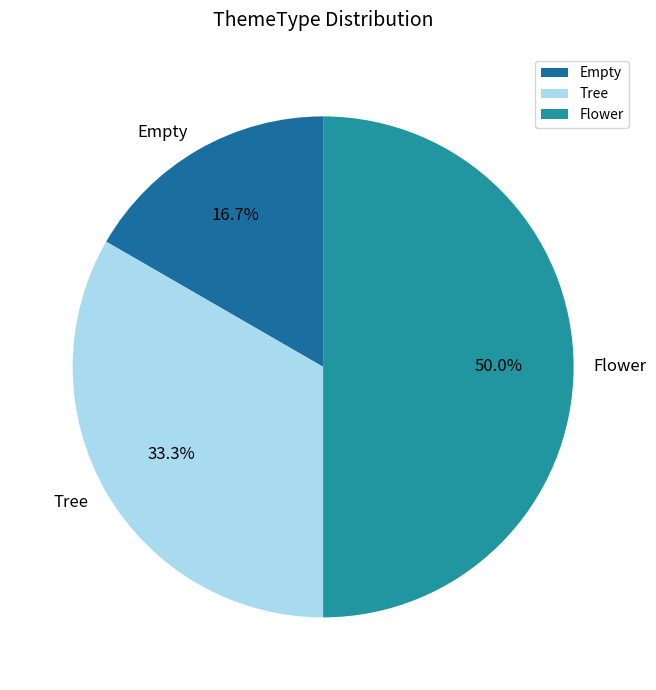

To the nearest percent, what is the difference between the Tree and Empty slice percentages?

17%